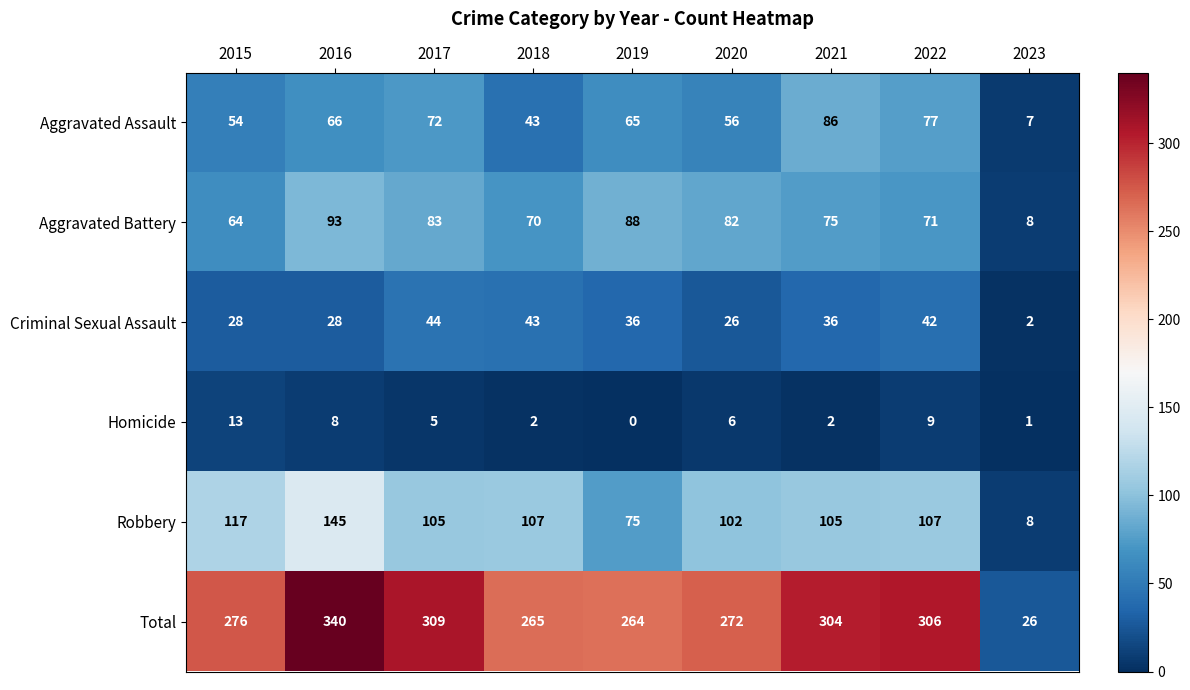

At which category is the sum across all series the highest?

2016